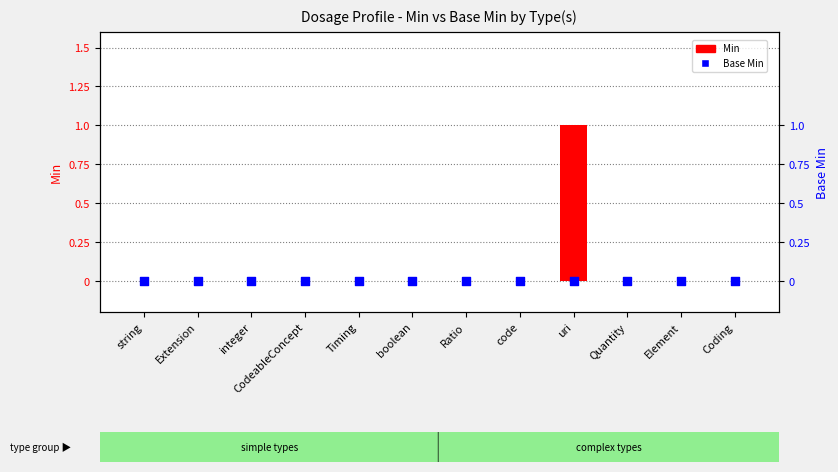

Which series contains the highest Y value?

Min